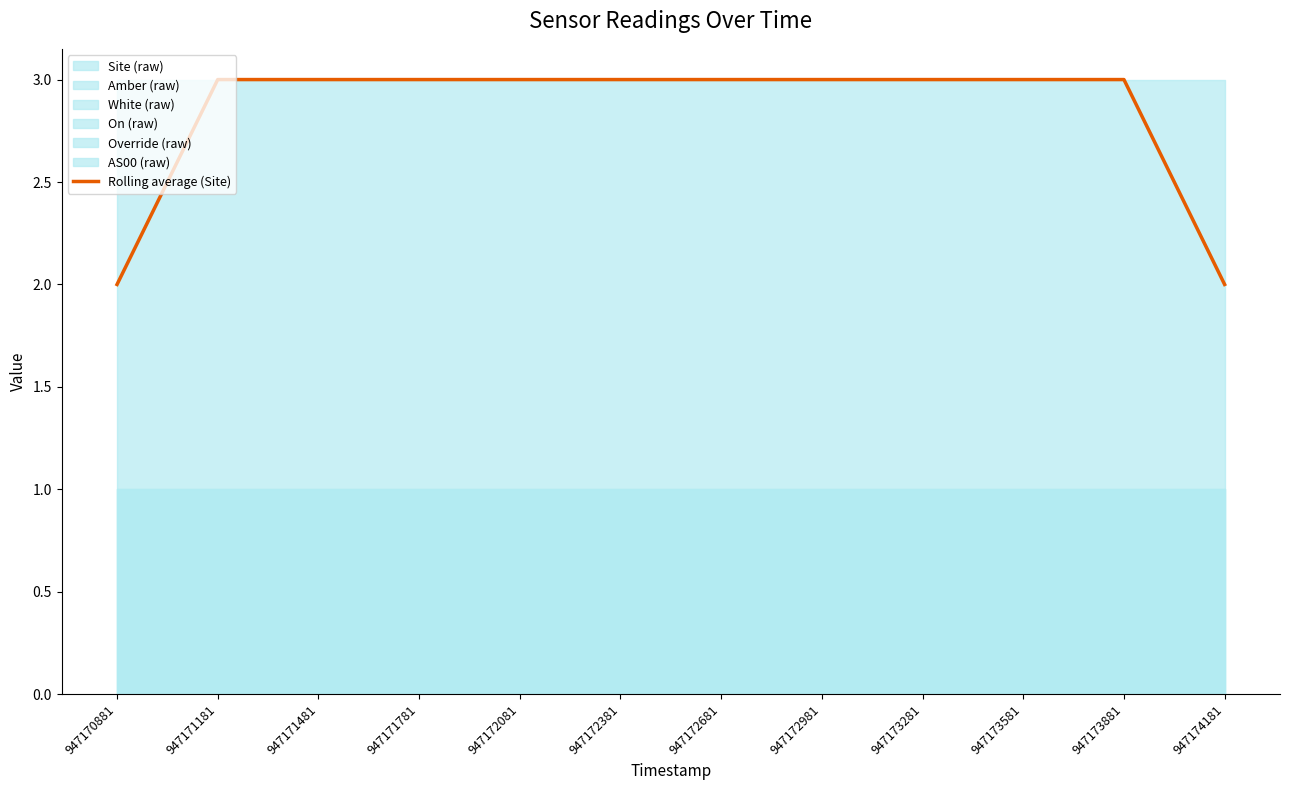

The chart shows a value of 2 at 947173581. True or false?

False